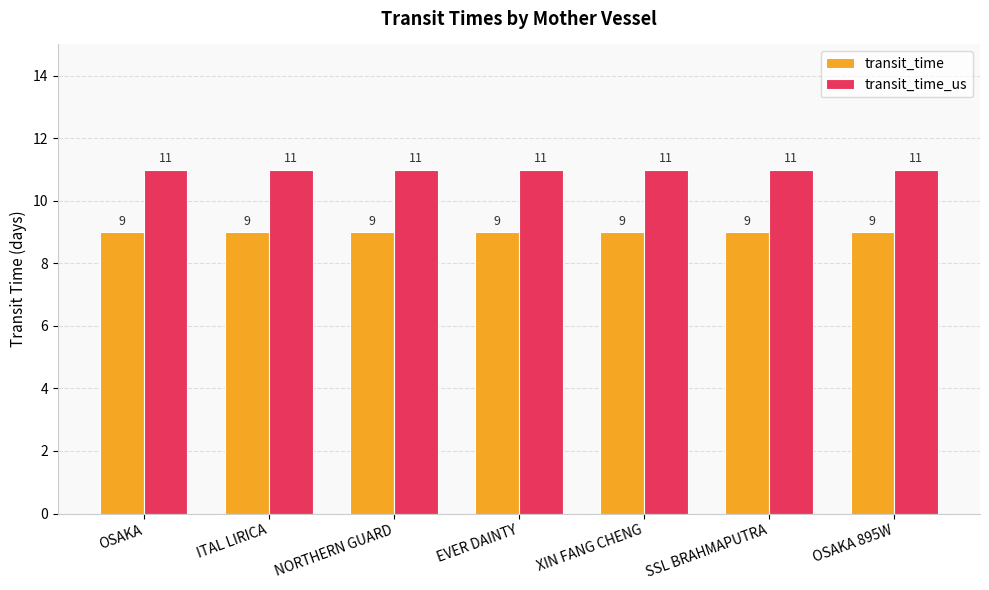

At how many categories does at least one series exceed 9?

7